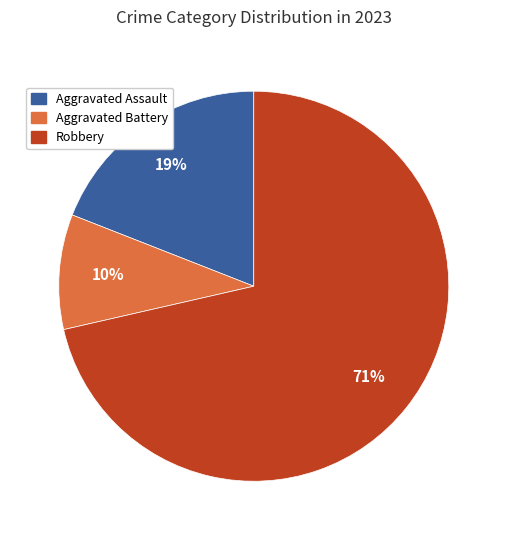

To the nearest percent, what is the average slice percentage?

33%